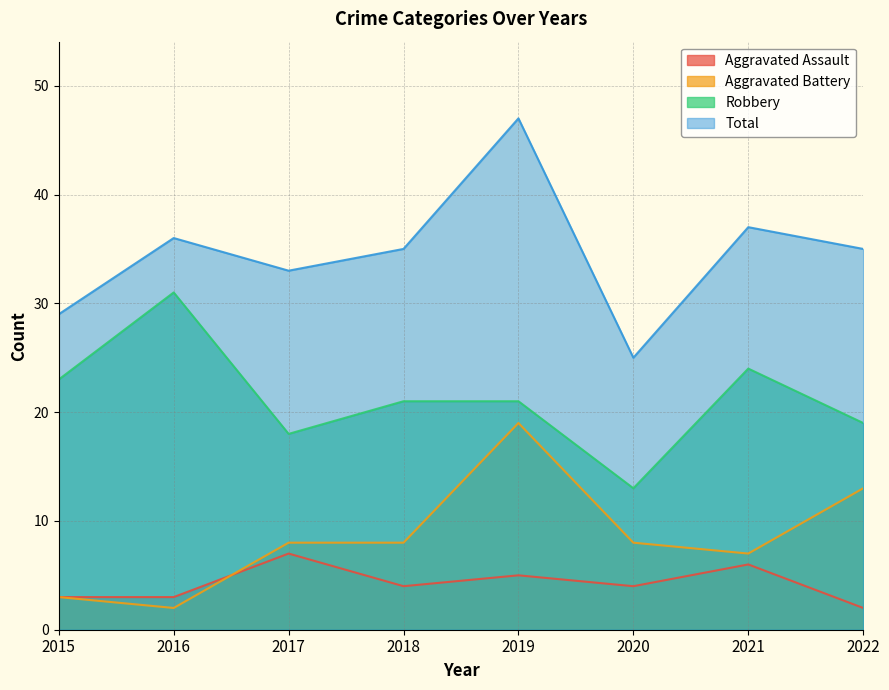

At which label does Aggravated Assault first exceed 4?

2017